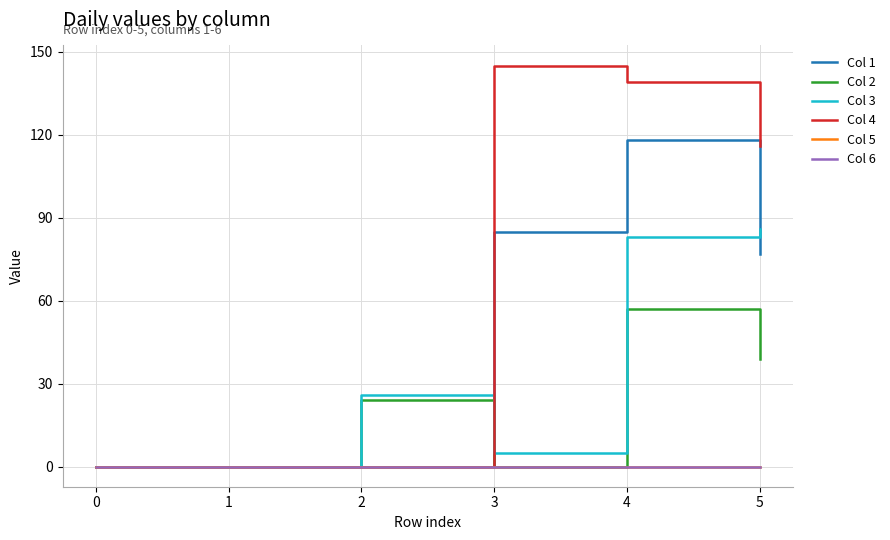

At which label does Col 4 first exceed 116?

3